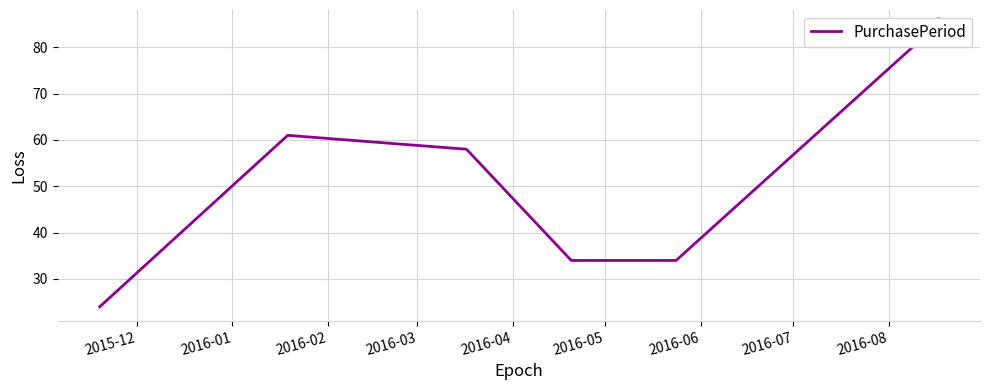

The chart shows a value of 59 at 2016-03. True or false?

False